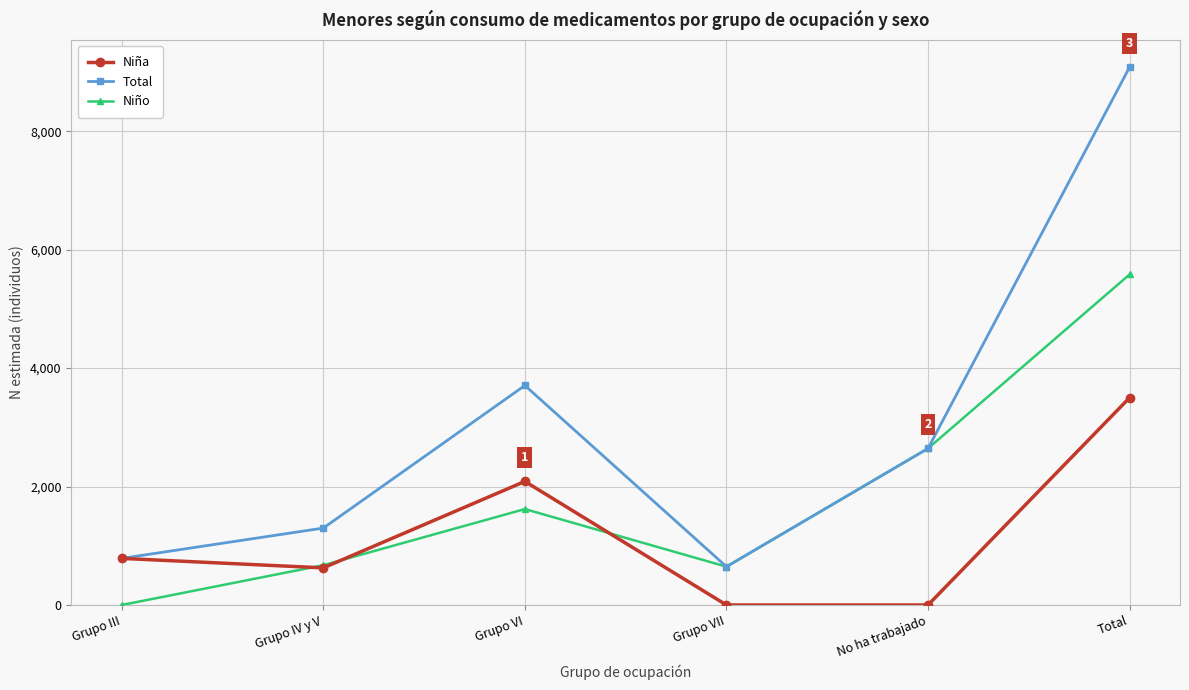

How many lines are shown in the chart?

3